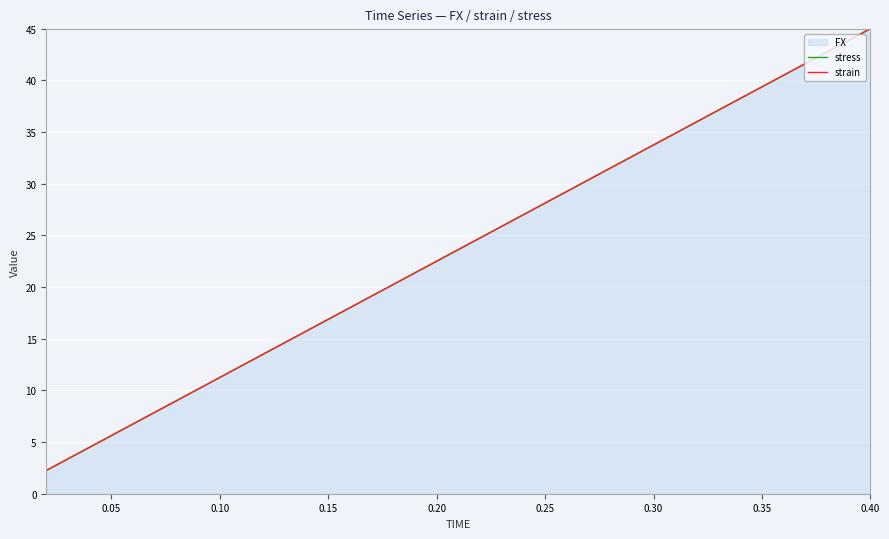

What is the maximum value shown in the chart?

45.0